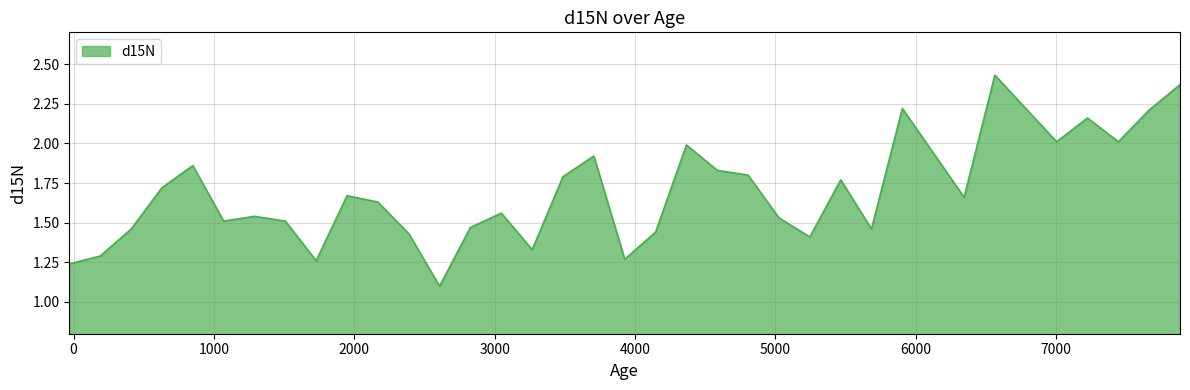

What is the smallest value displayed?

1.1